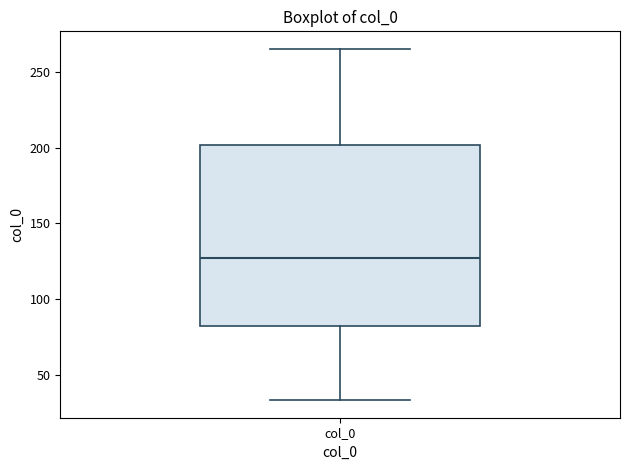

Read this box plot against the y-axis: the position of the median line, the range covered by the box, and the ends of both whiskers. The values are not printed on the chart, so give them approximately, as read against the axis.

median 125, box 85 to 200, whiskers 35 to 265